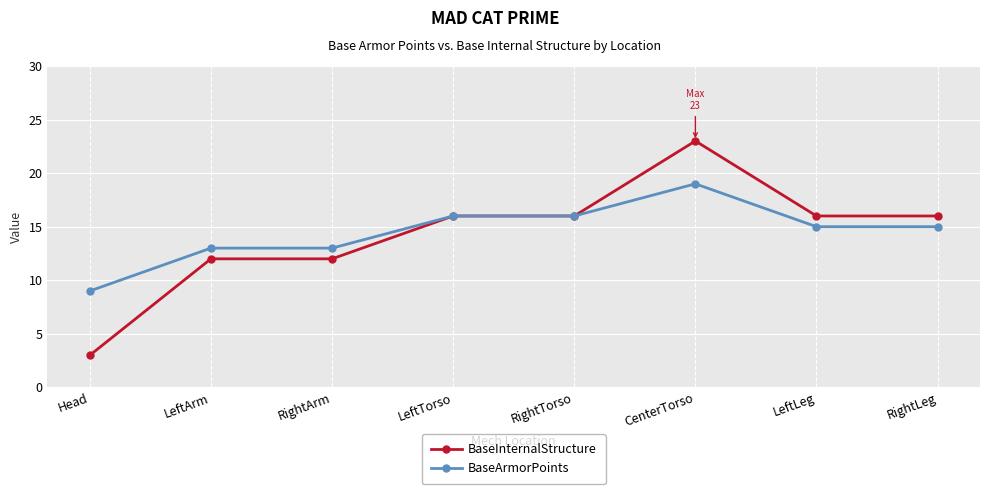

What value does the BaseInternalStructure series have at Head, to the nearest 5?

5